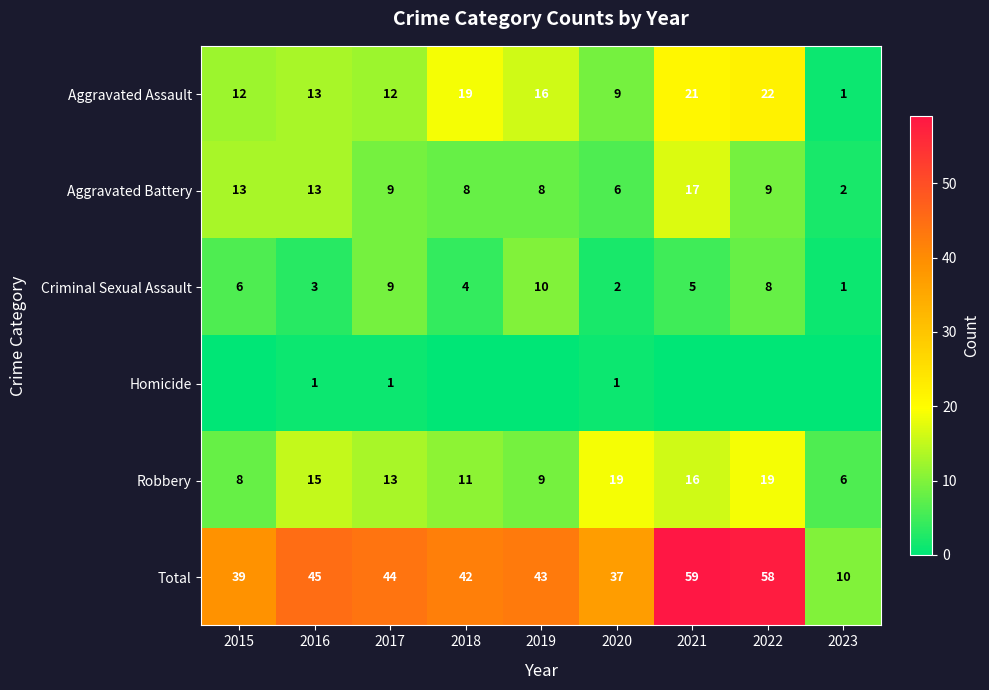

What value does the Criminal Sexual Assault series have at 2017?

9